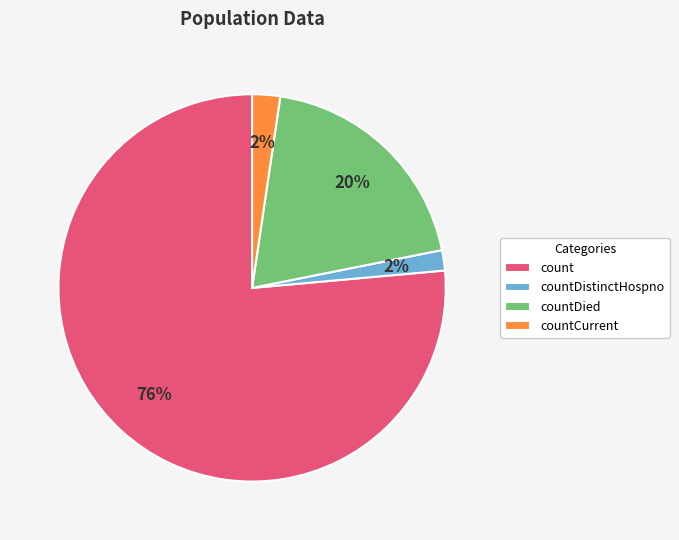

Combined, do countDistinctHospno and count account for over 50%?

Yes